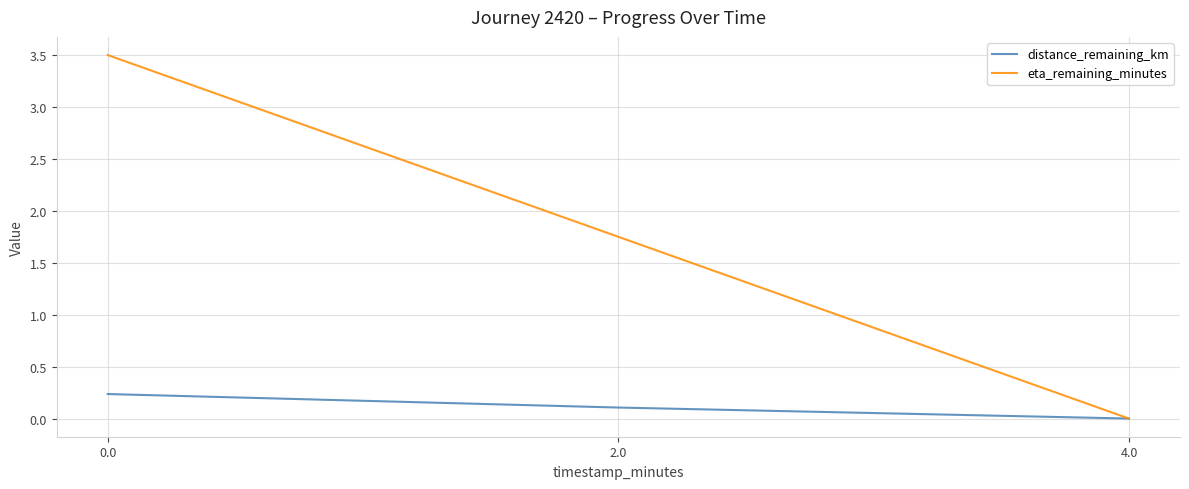

Which series changed the most between 0.0 and 4.0?

eta_remaining_minutes